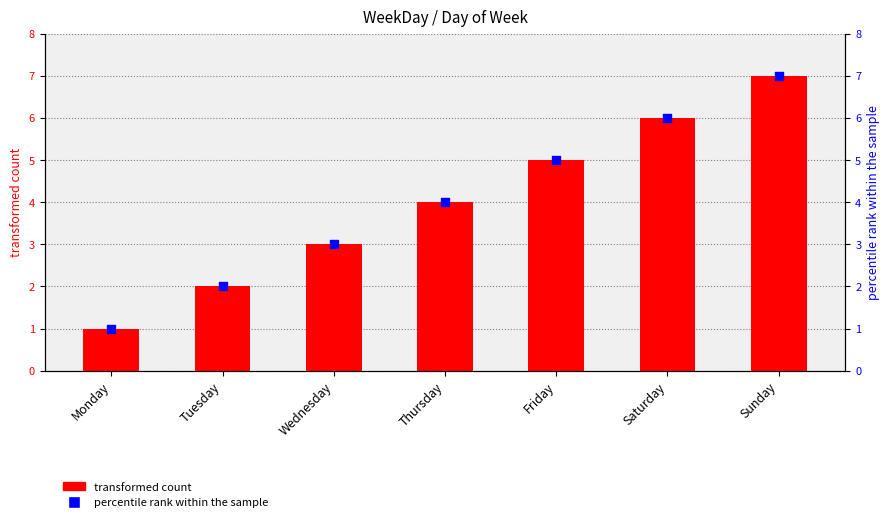

Which series has the largest total across all categories?

transformed count